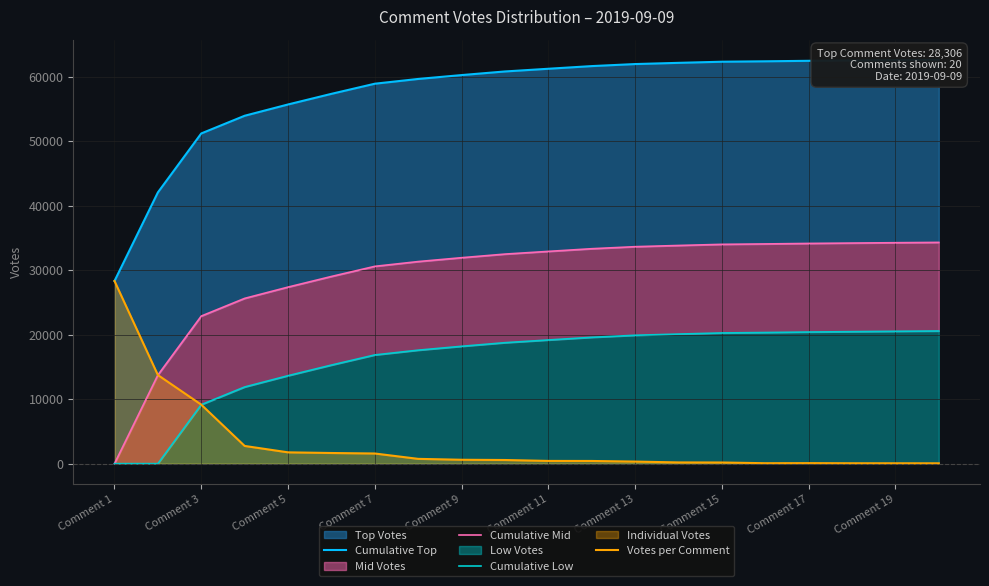

What is the sum of all Cumulative Top values?

1149498